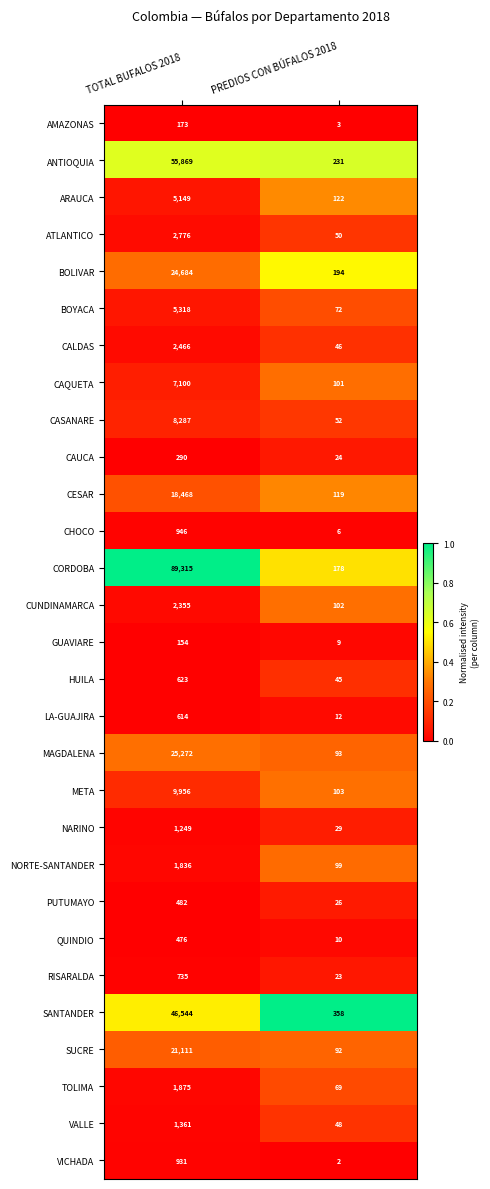

At which label does ATLANTICO reach its minimum?

PREDIOS CON BÚFALOS 2018